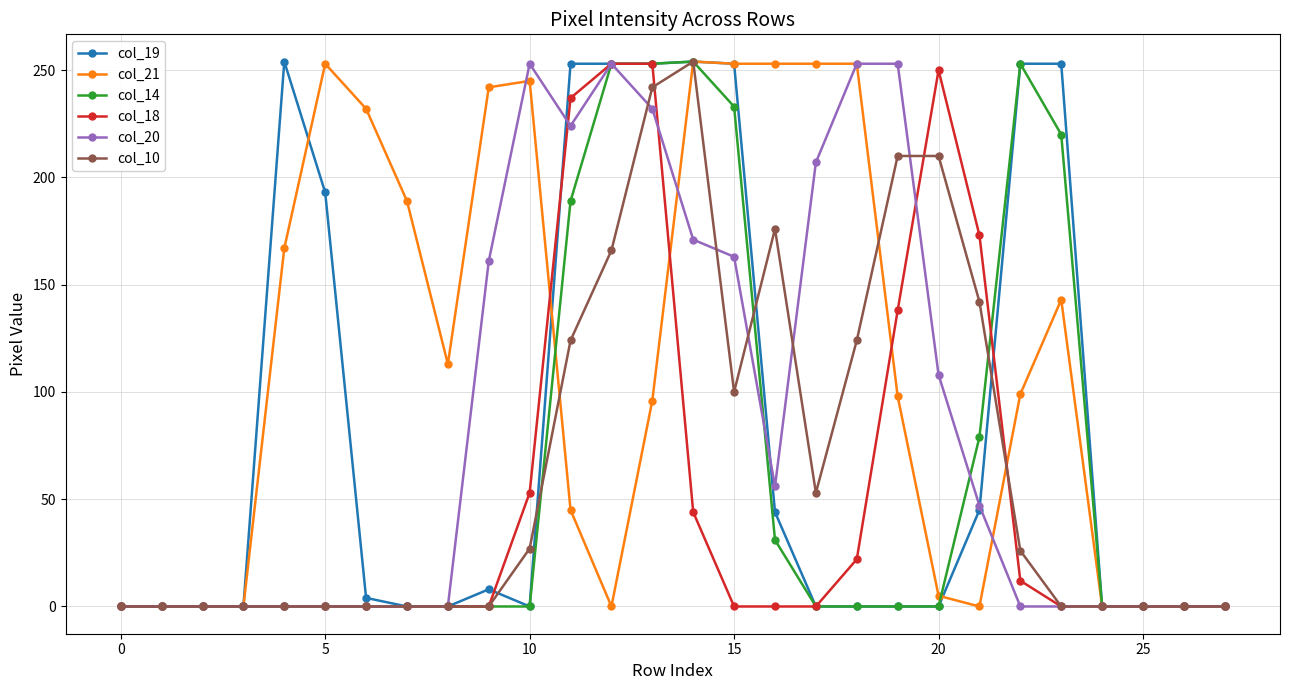

What is the maximum value for col_18?

253